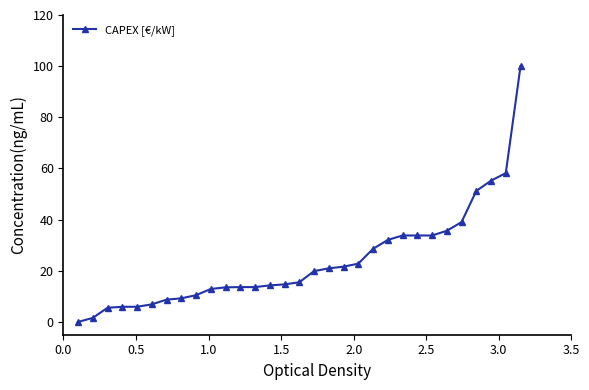

What is the maximum value shown in the chart?

100.0